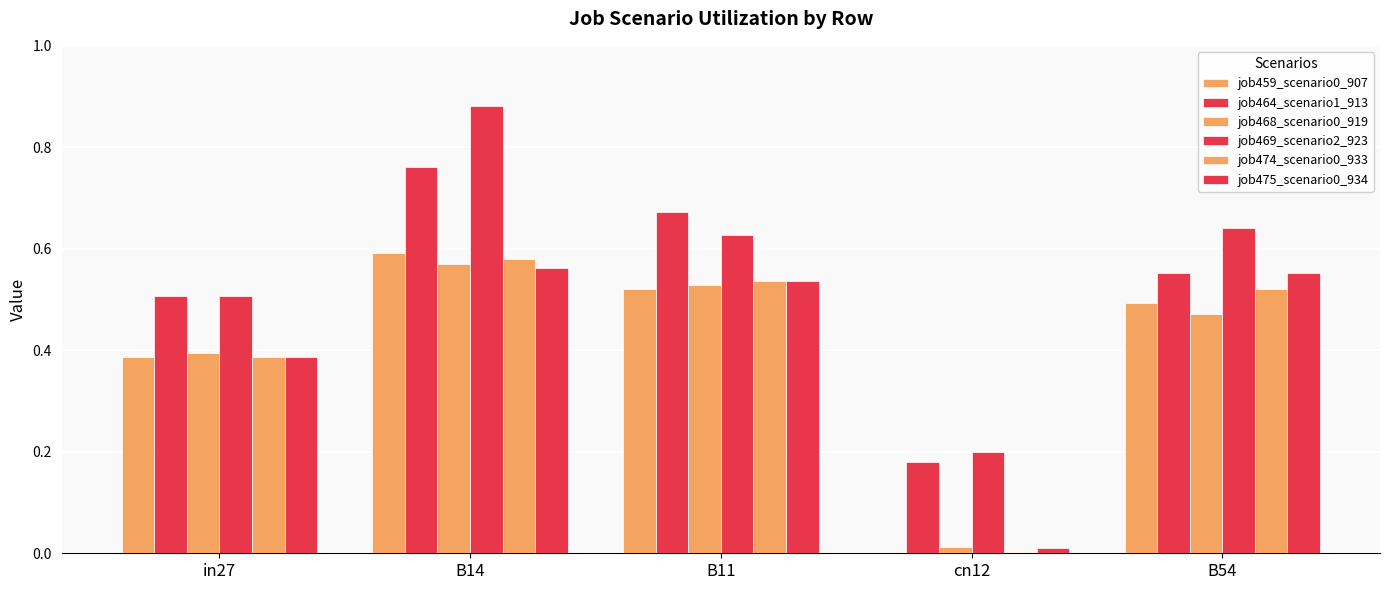

How many series are shown in this chart?

6